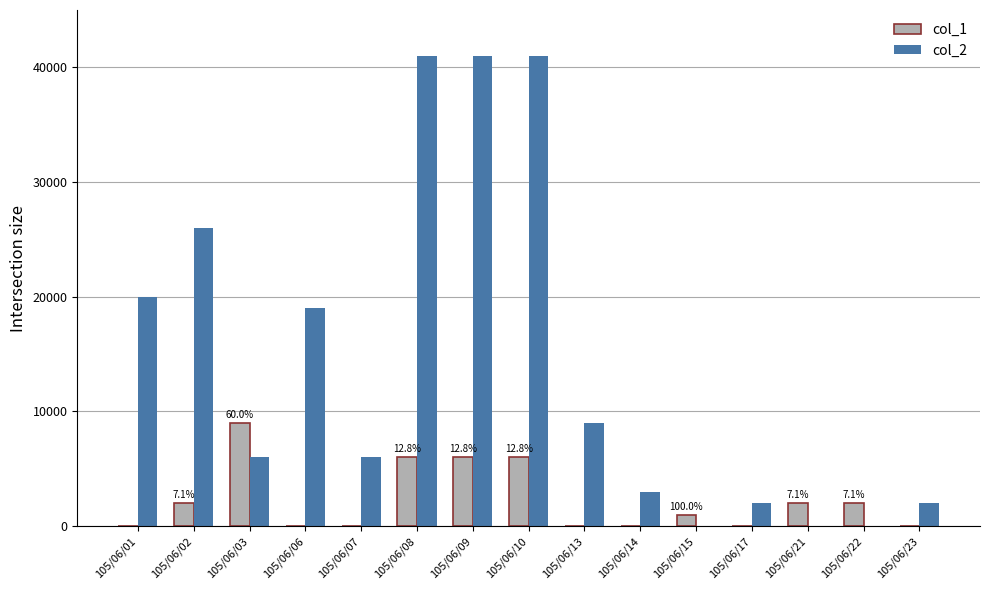

Does the chart contain stacked bars?

No